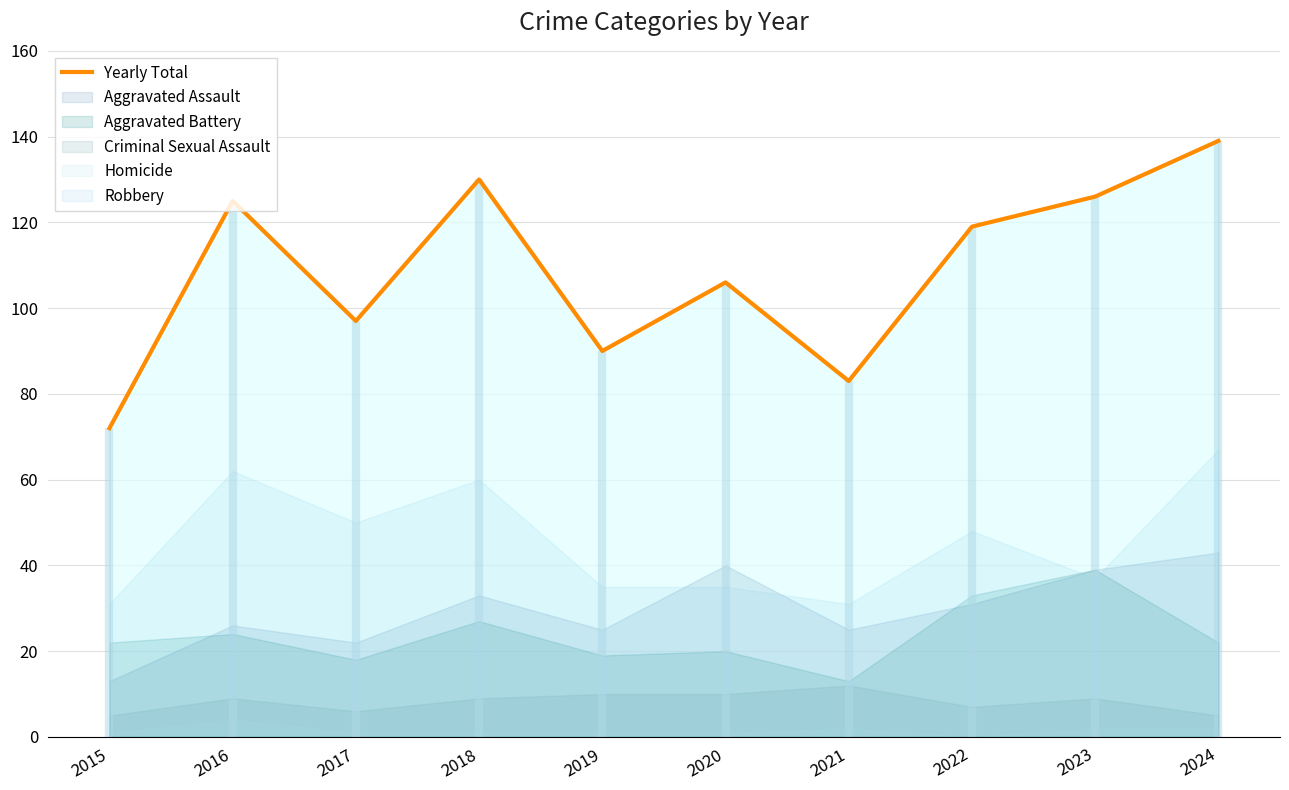

Is it true that the value at 2018 is 215?

False